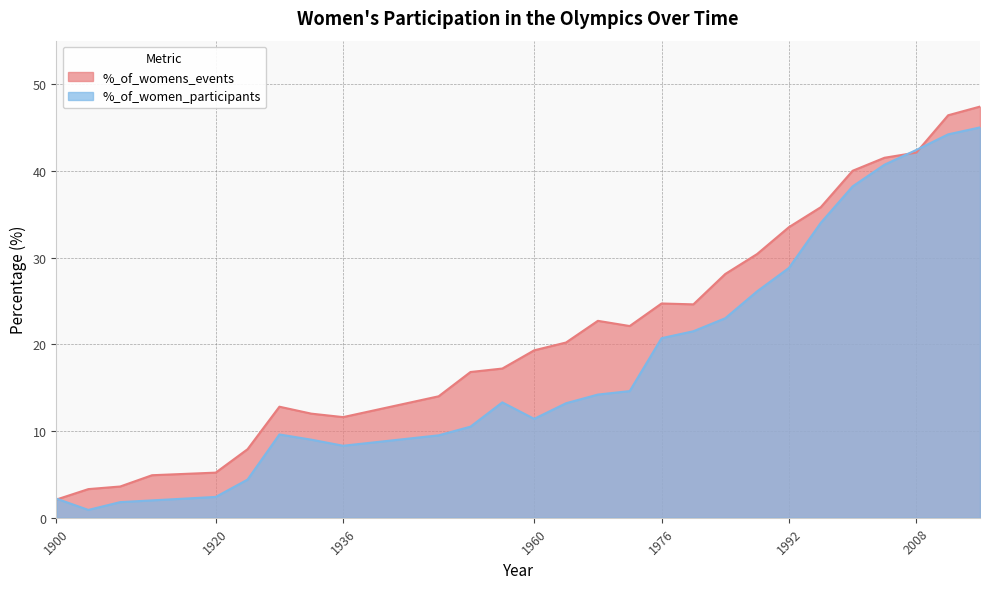

What are all the series names shown in the legend?

%_of_womens_events, %_of_women_participants